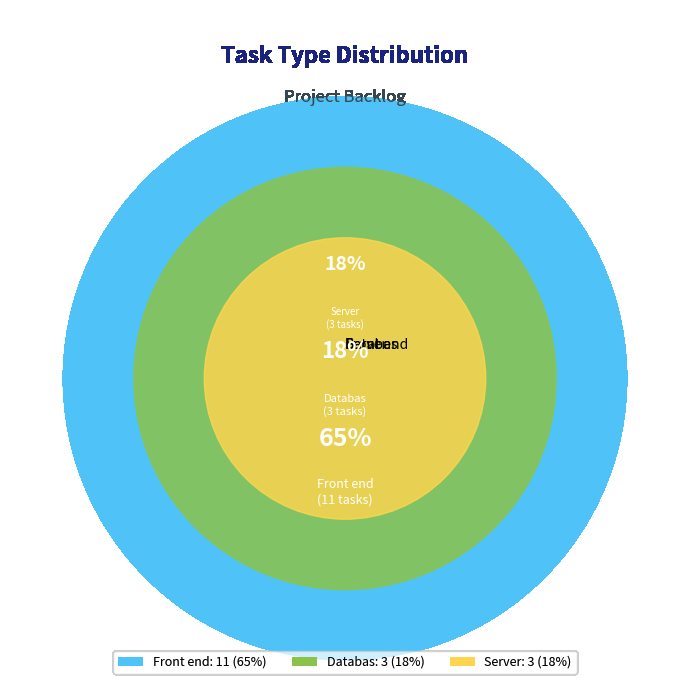

The Databas slice represents 3% of the pie. True or false?

False